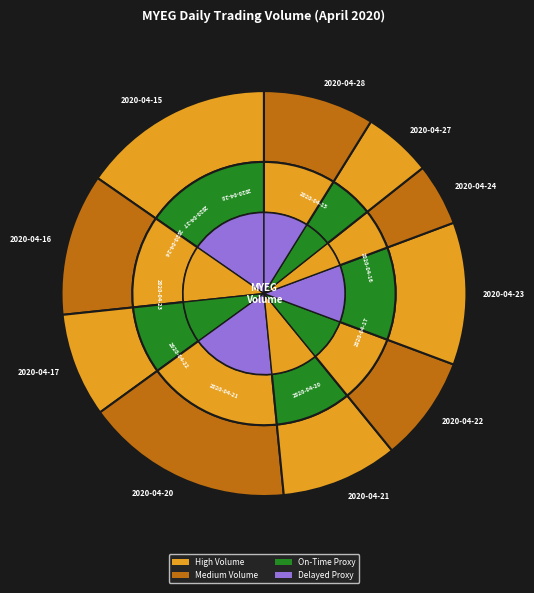

True or false: 2020-04-17 accounts for 8% of the total.

True